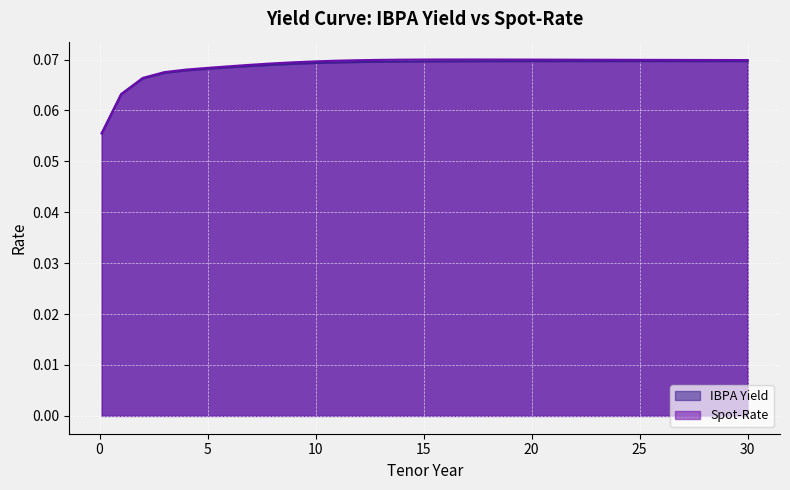

Which category has the lowest value across all series?

0.1